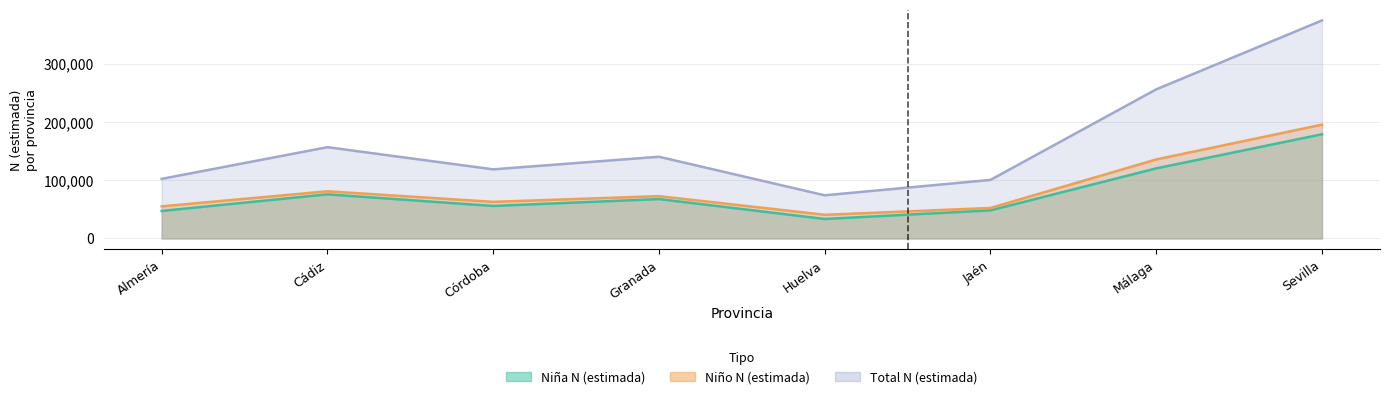

How many values in the Niña N (estimada) series exceed 67633?

3